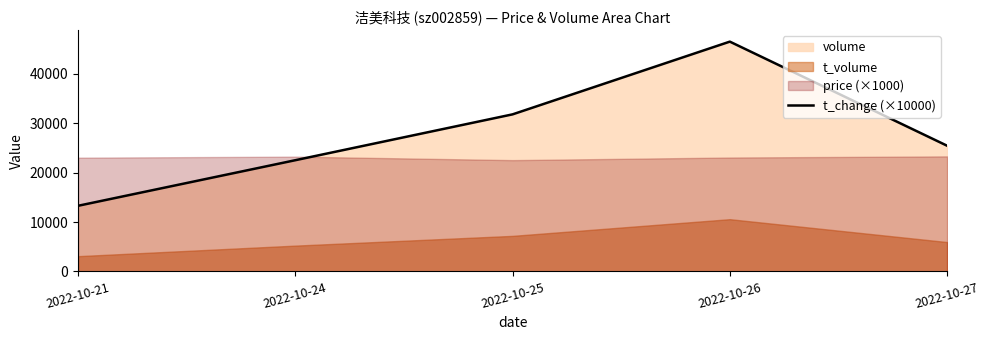

Reading left to right, transcribe all the data shown in this chart.

2022-10-21=13285	2022-10-24=22514	2022-10-25=31798	2022-10-26=46523	2022-10-27=25446